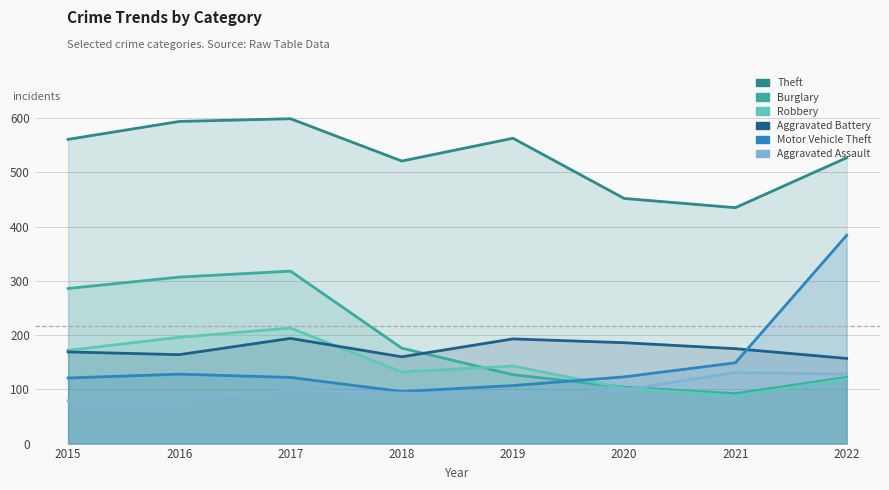

What is the greatest value displayed?

599